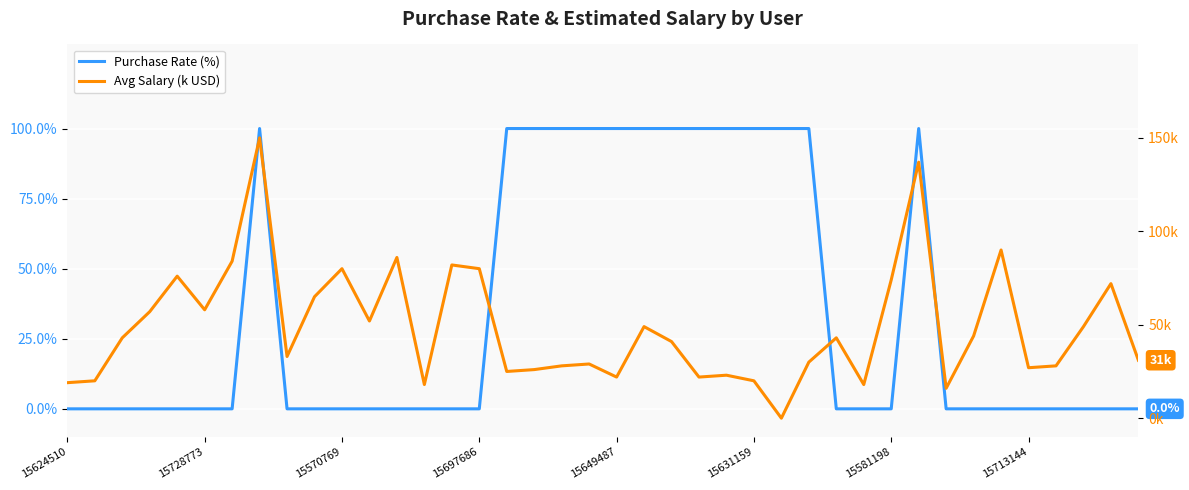

Does the chart display data point markers on the line(s)?

No